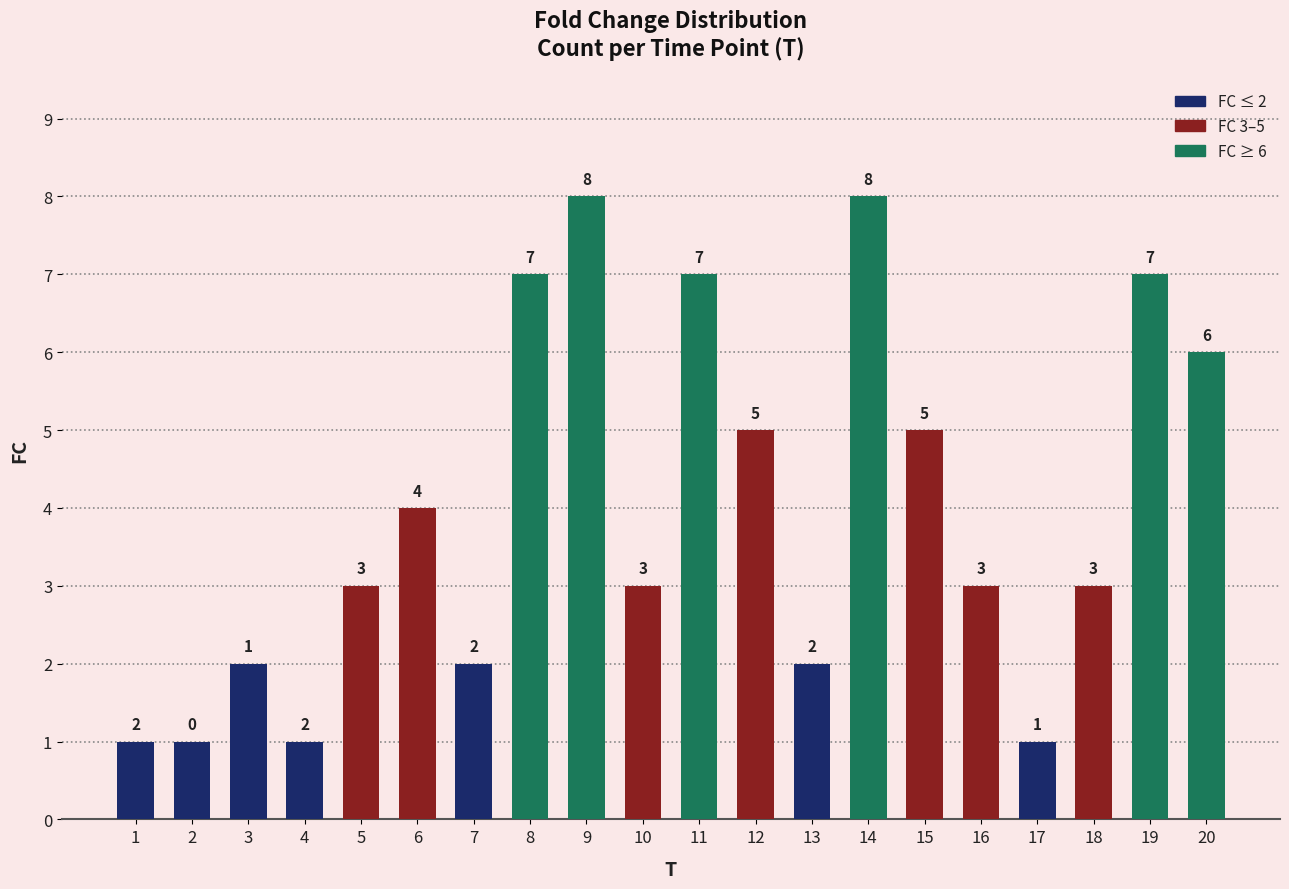

What is the difference between the maximum and minimum values?

7